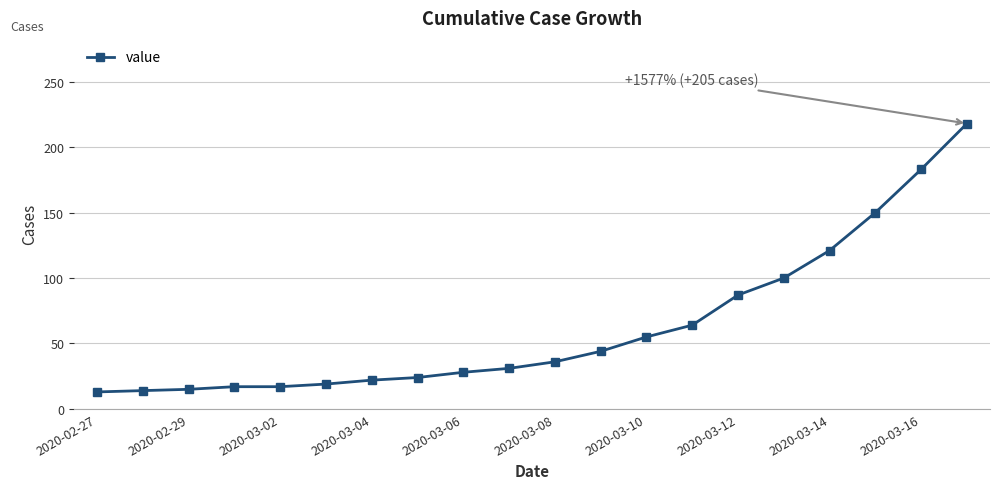

What is the maximum value shown in the chart?

218